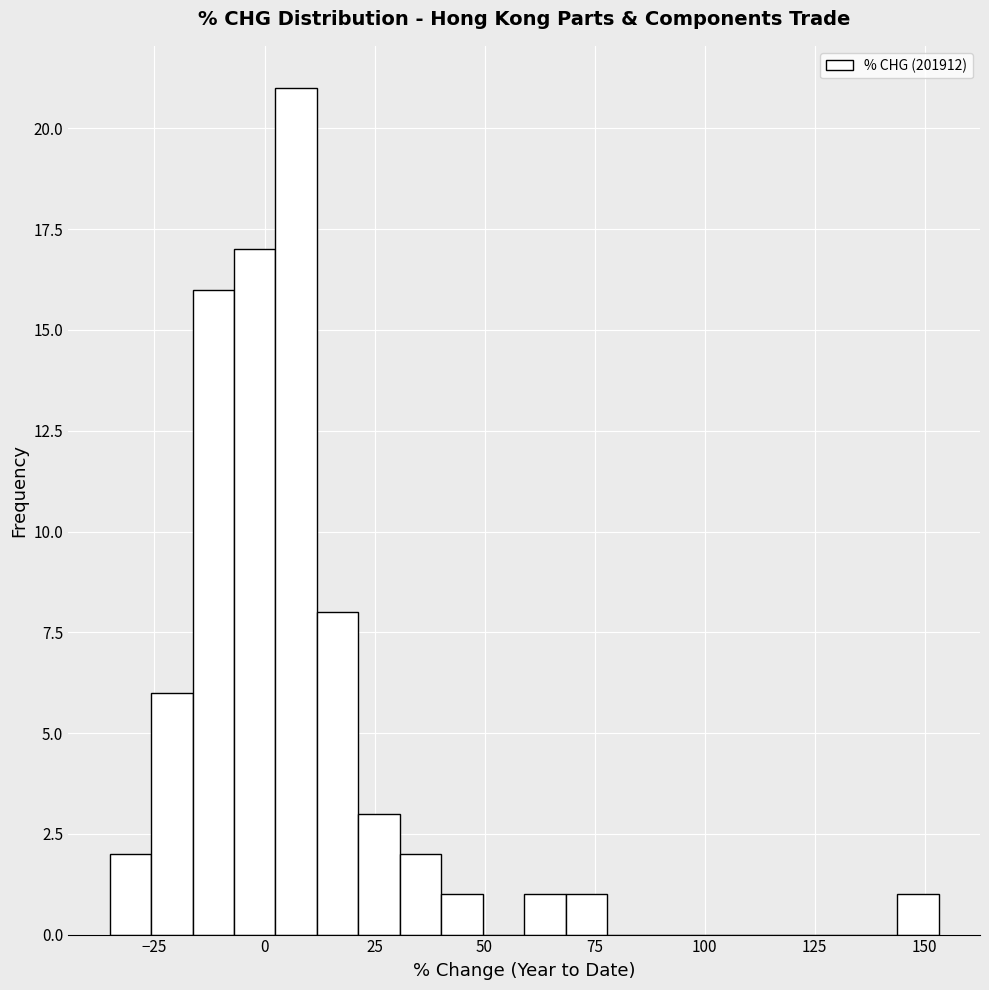

Around what value on the x-axis is the tallest bar? Give the approximate position of its centre, as read against the axis.

5